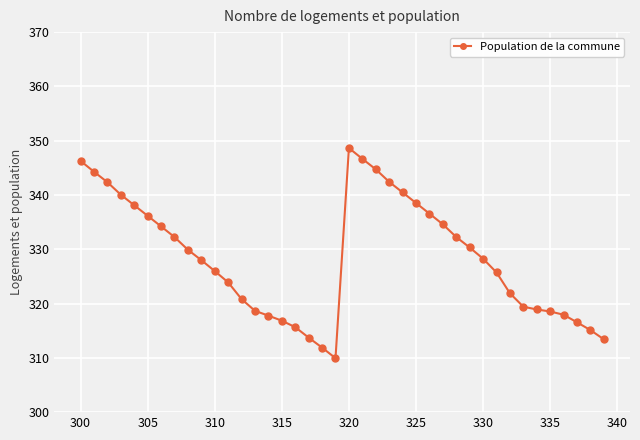

What is the value of the 12th point from the left?

323.9